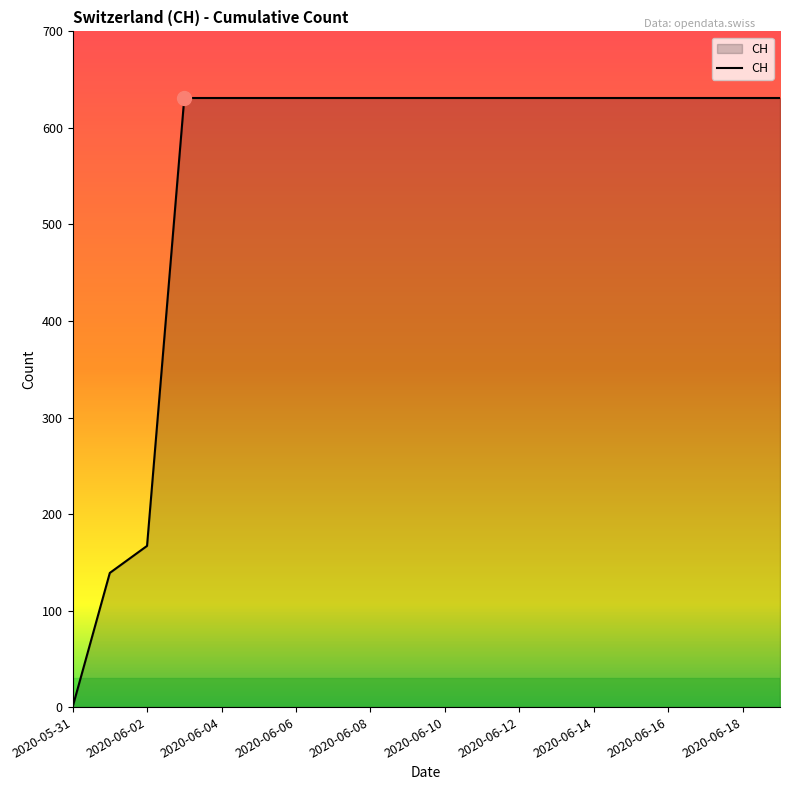

What is the maximum value shown in the chart?

631